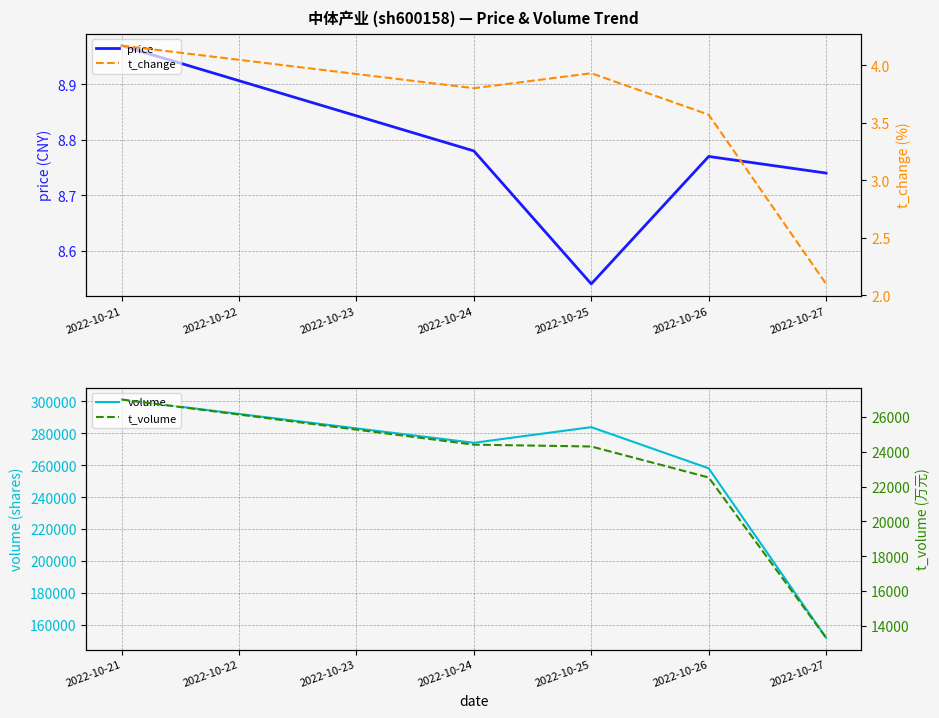

True or false: price and t_change intersect in this chart.

False